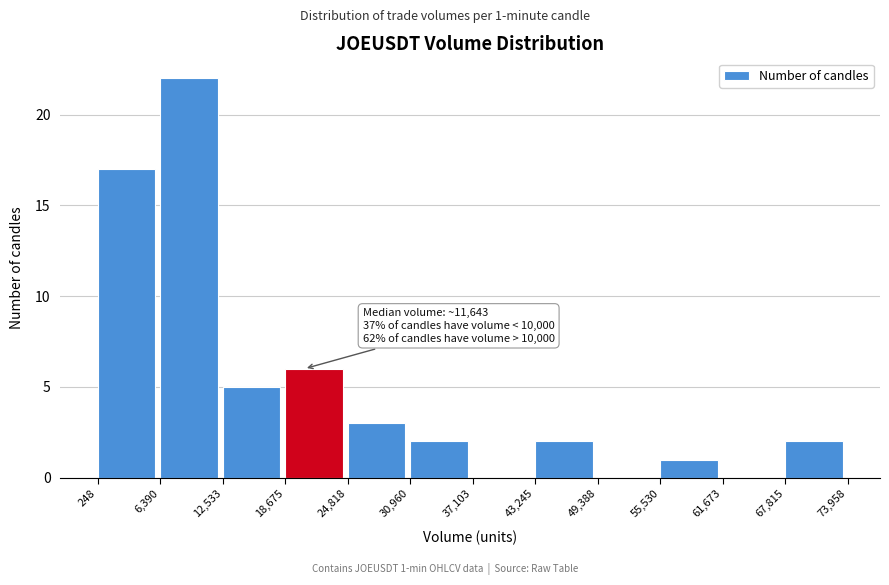

Over which range of the x-axis is the bar tallest?

6,390 to 12,533